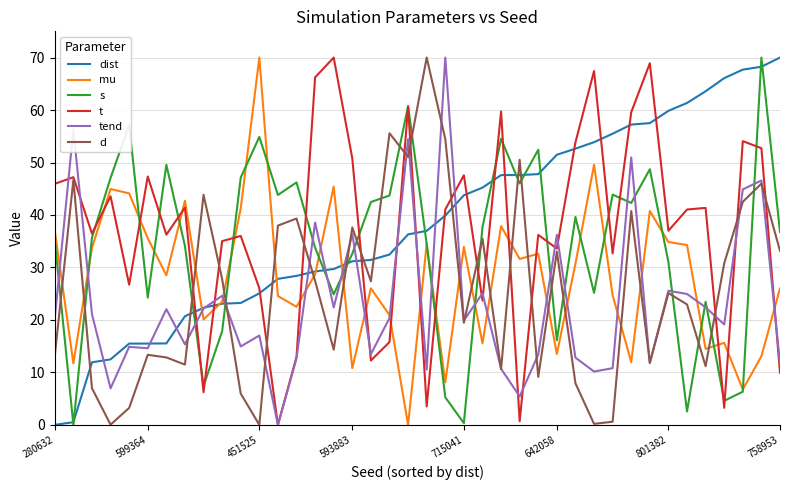

How many times do mu and tend cross each other?

20